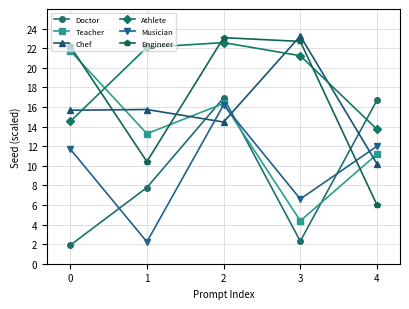

How many times do Athlete and Doctor cross each other?

1